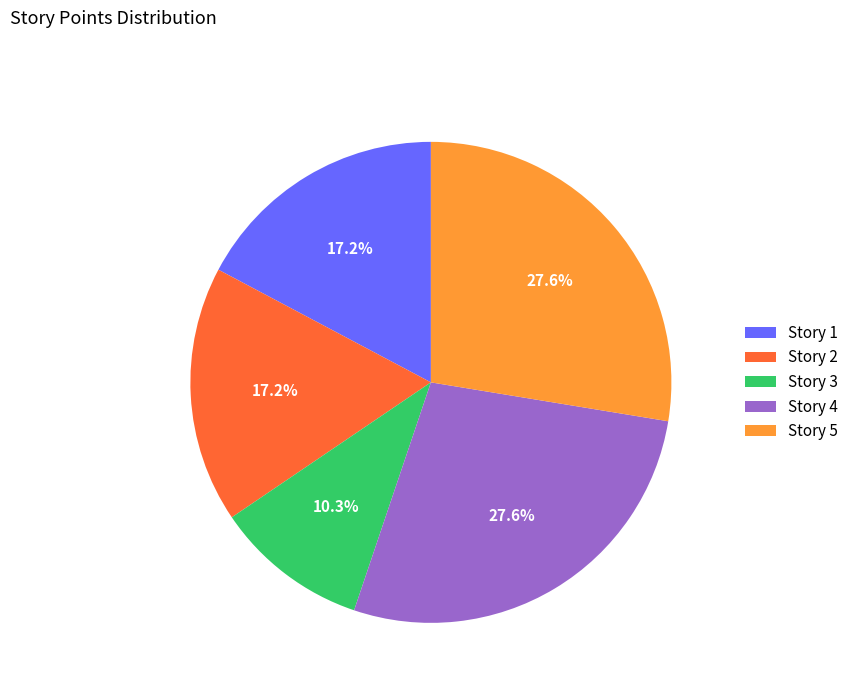

Does Story 5 represent more than half of the total?

No